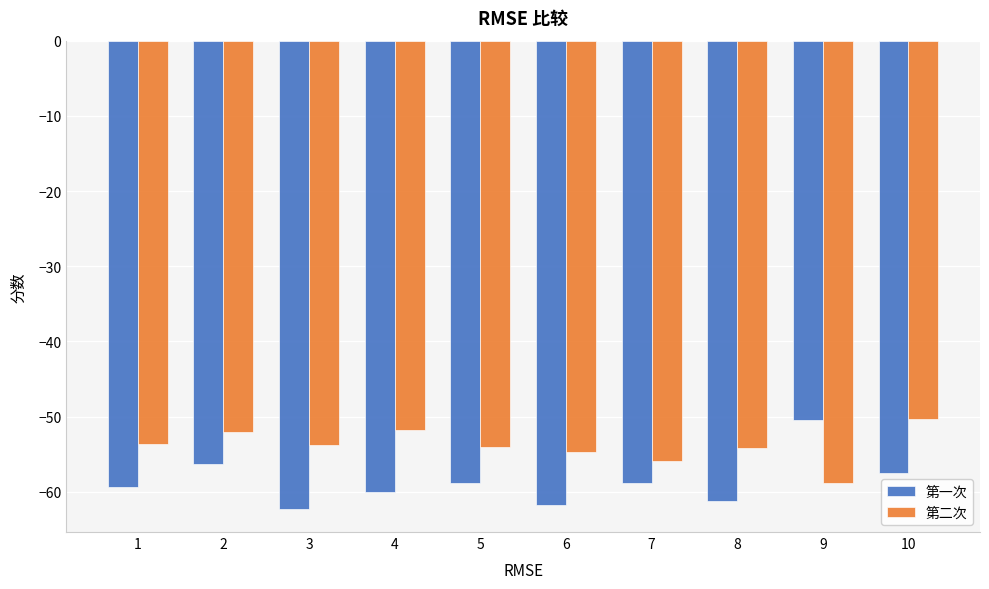

What is the difference between the 第一次 values at 9 and 6?

11.3